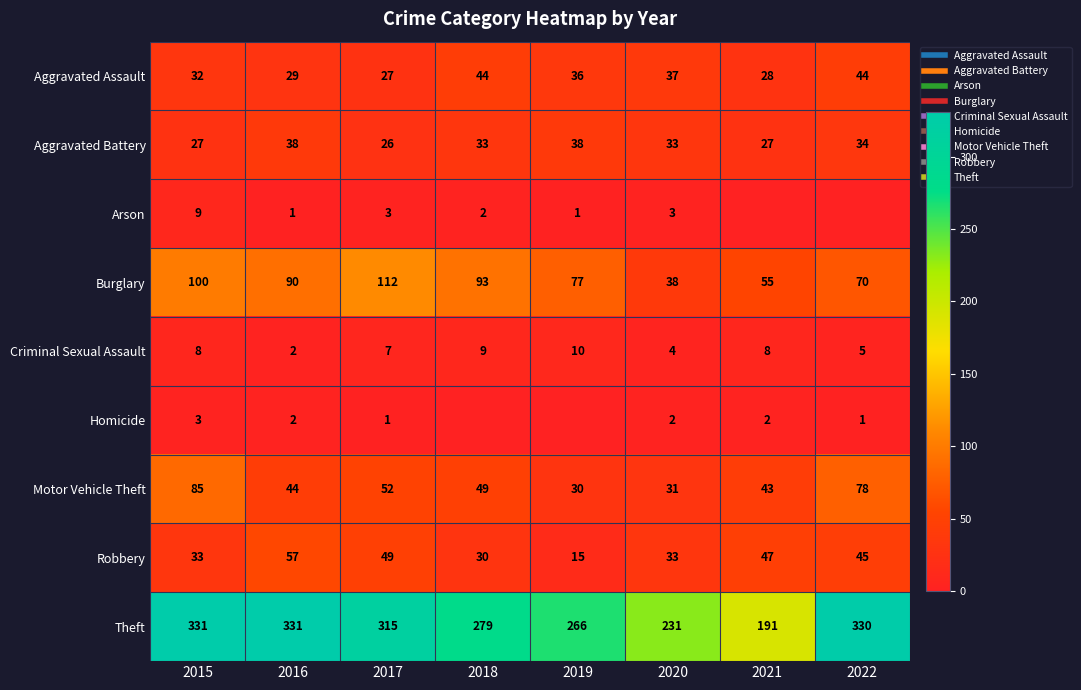

Which category has the lowest value across all series?

2021